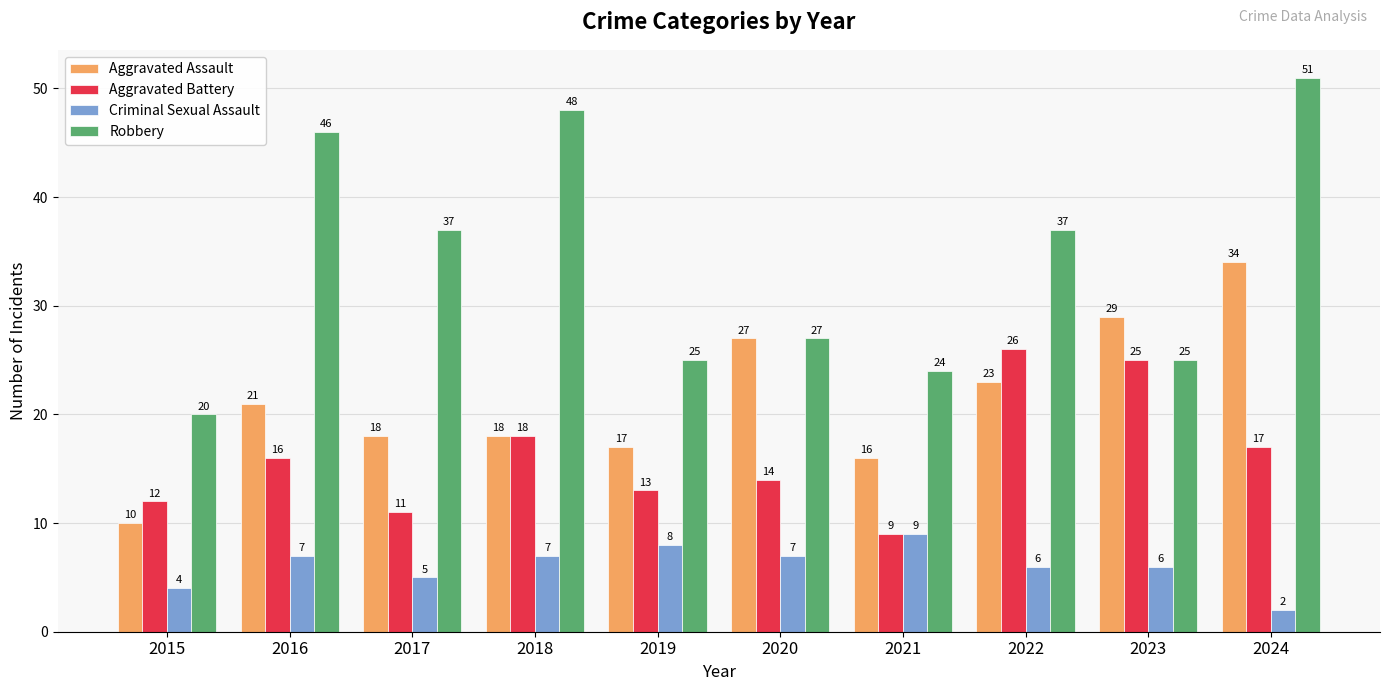

What is the difference between the maximum and minimum values in the Aggravated Assault series?

24